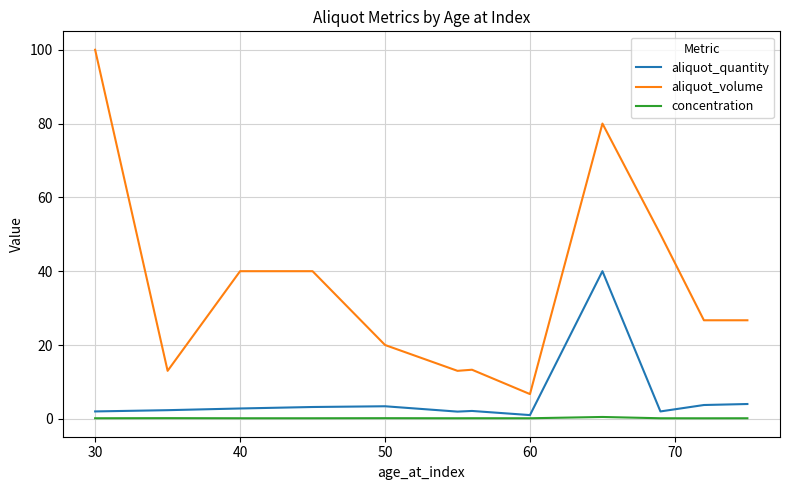

True or false: aliquot_volume and concentration cross at least once.

False